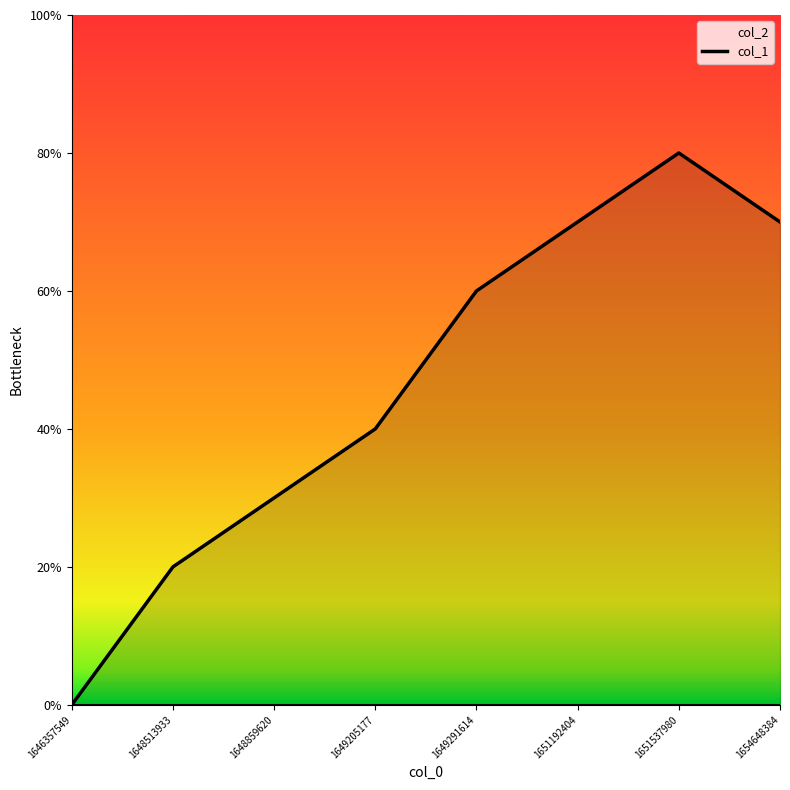

Approximately how many times larger is the value at 1651192404 compared to 1648859620?

2.3